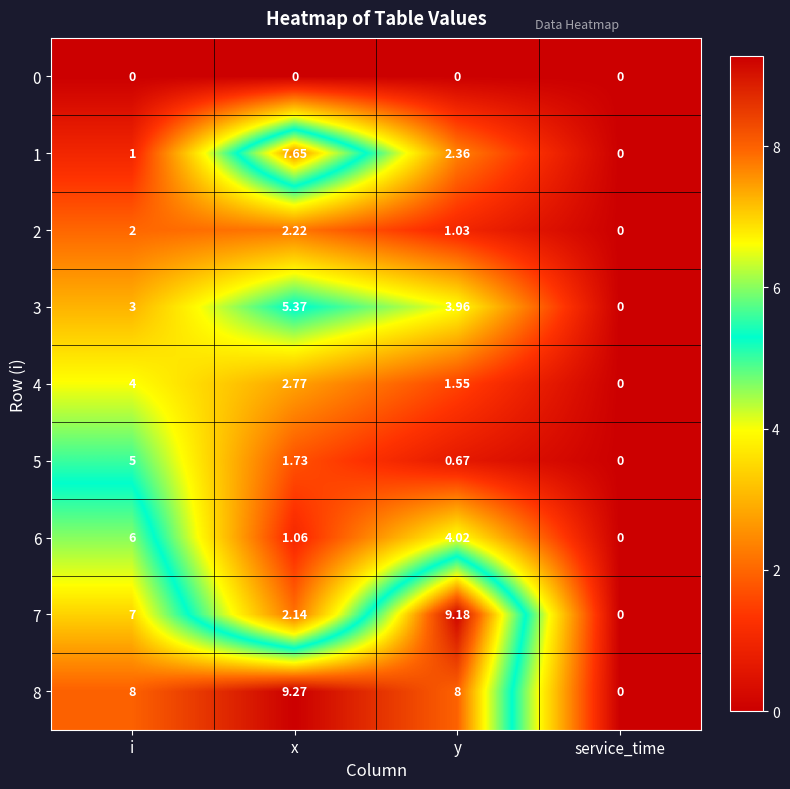

Which series changed the most between x and y?

7